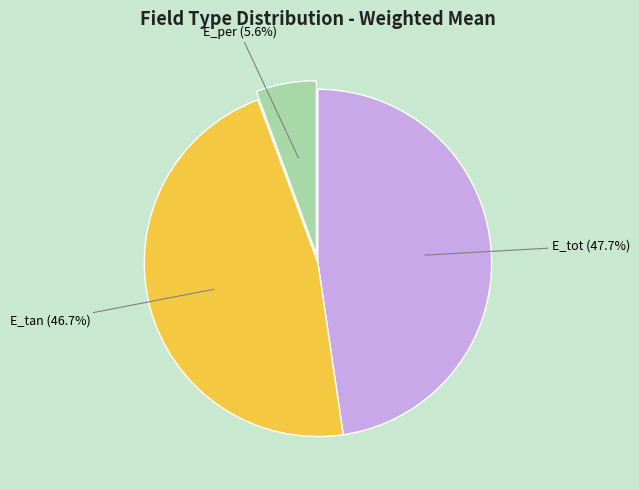

To the nearest percent, what percentage of the pie is E_per?

6%